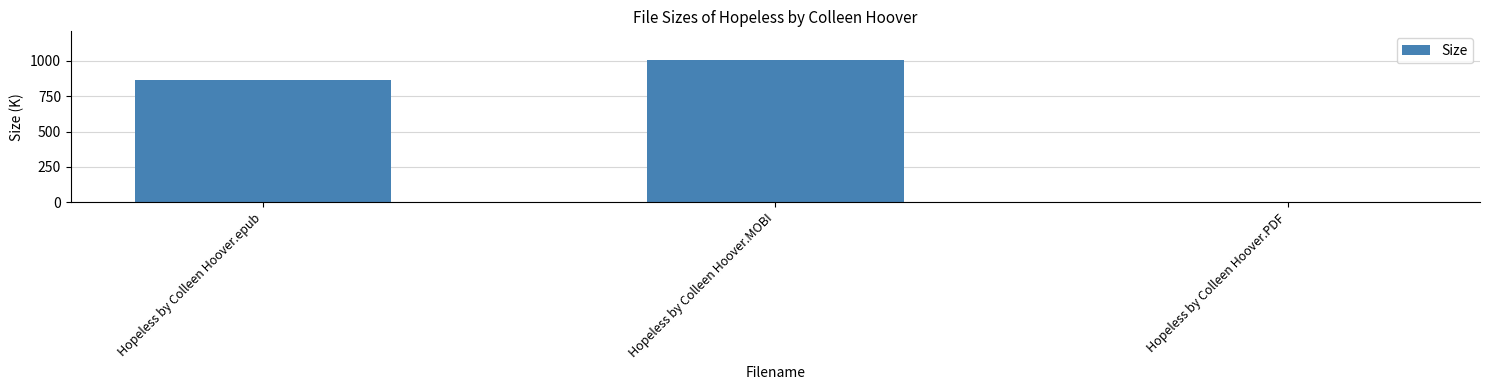

Reading right to left, extract all data points from this chart.

1.8	1004.6	859.8